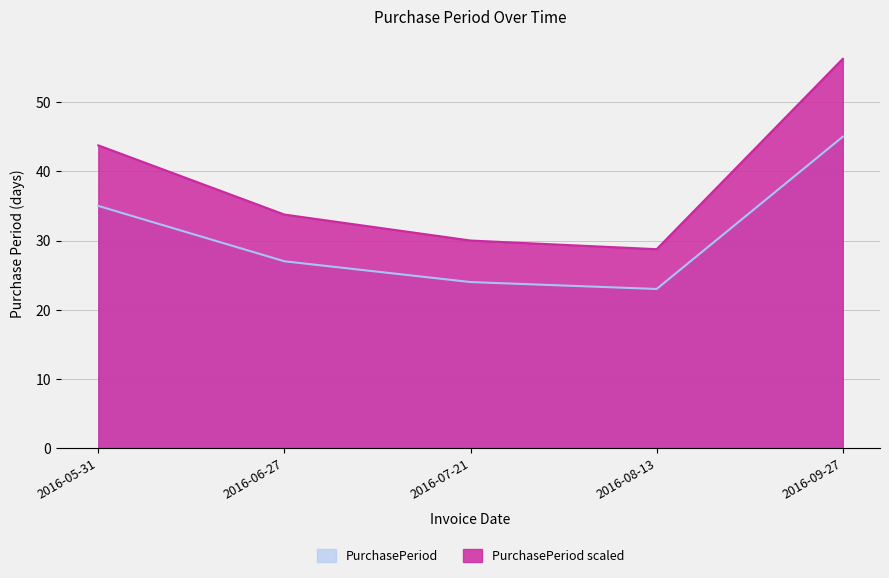

Reading left to right, extract all data points from this chart.

35	27	24	23	45